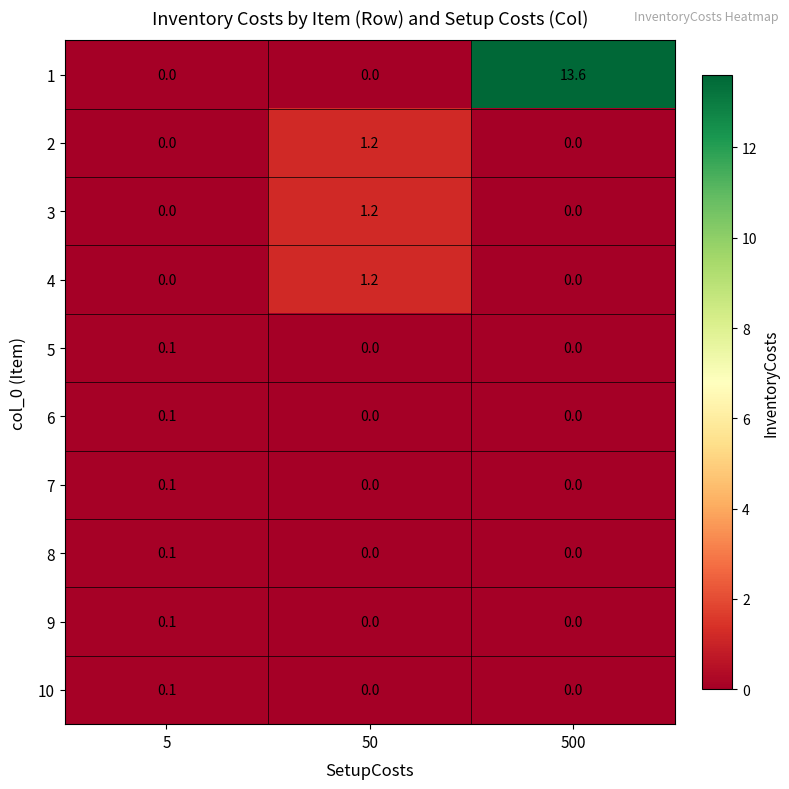

What is the maximum value shown in the chart?

13.6